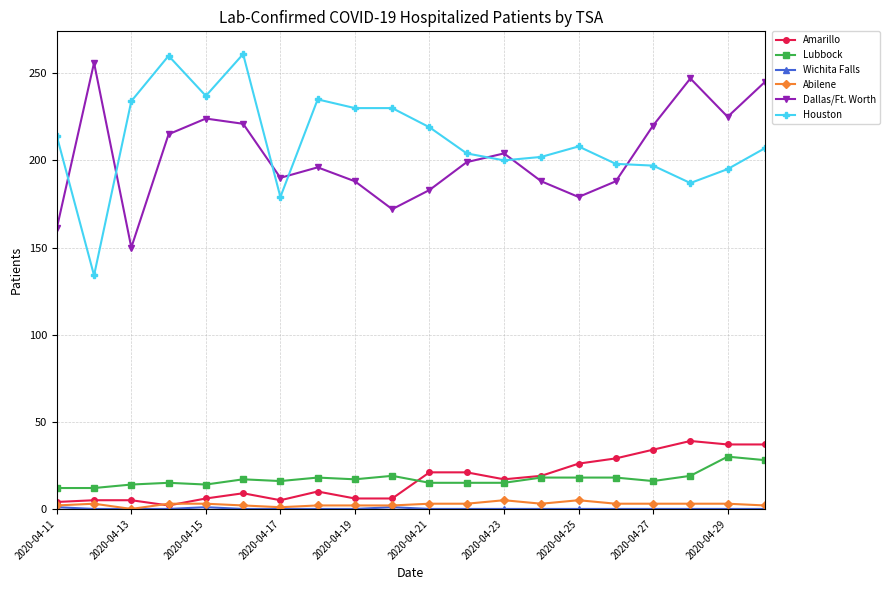

Which series has the widest spread of values?

Houston